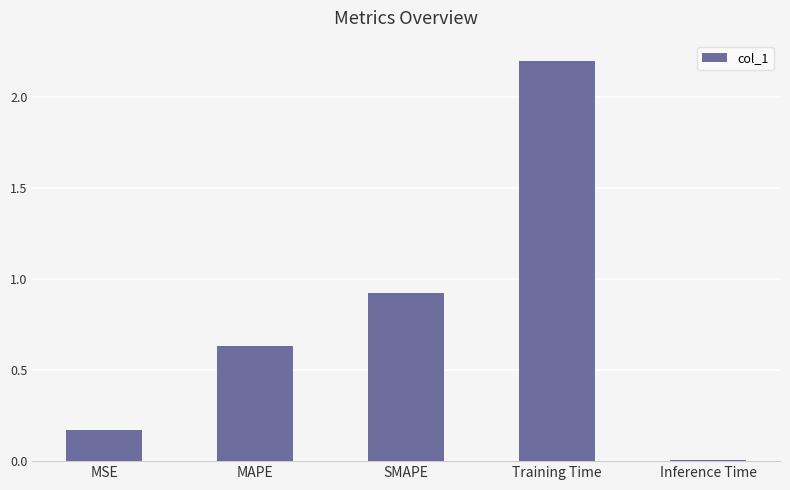

What is the difference between the values at Training Time and SMAPE?

1.3